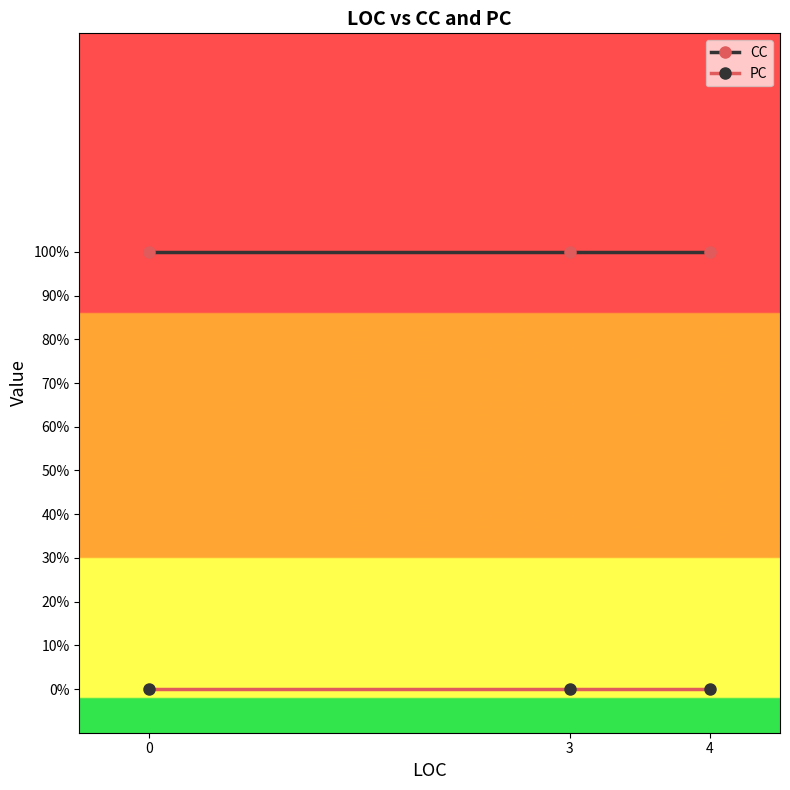

Reading right to left, what are all the values shown in this chart?

CC: 4=1	3=1	0=1
PC: 4=0	3=0	0=0